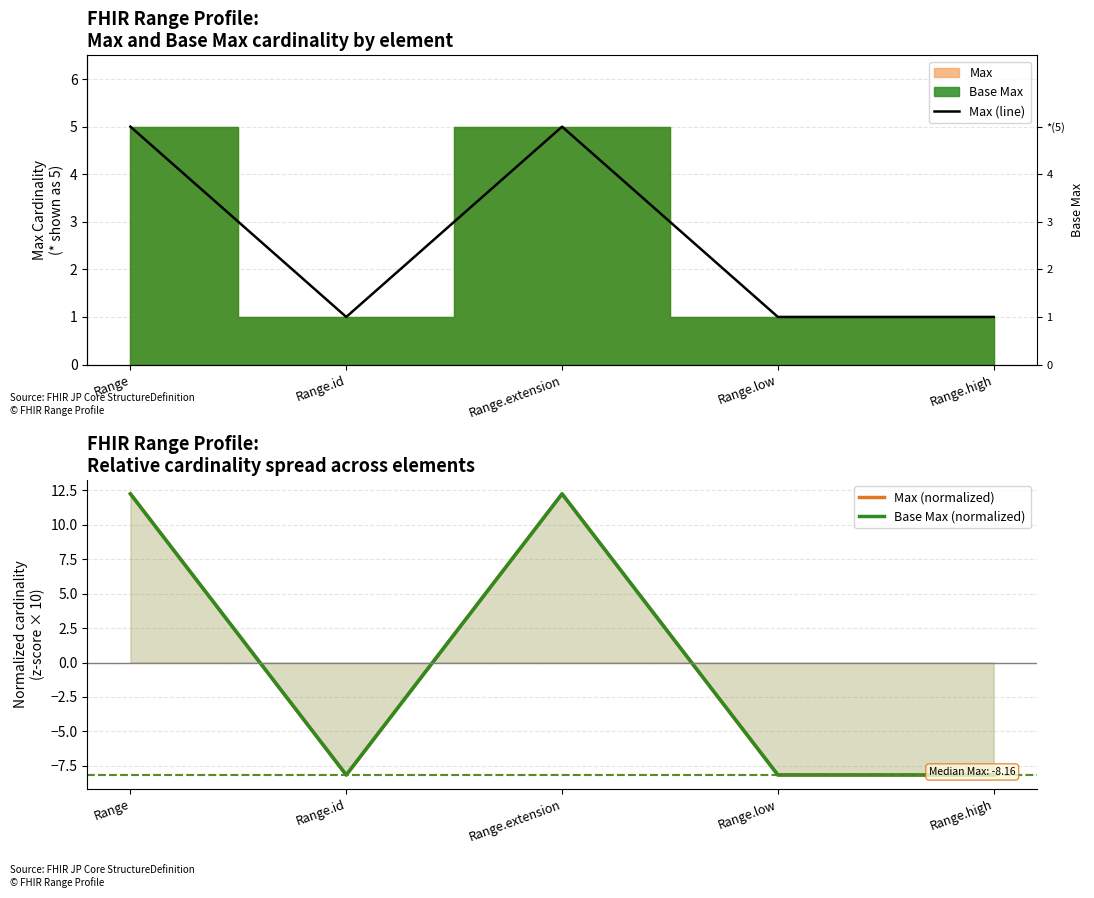

Count the number of categories in the chart.

5